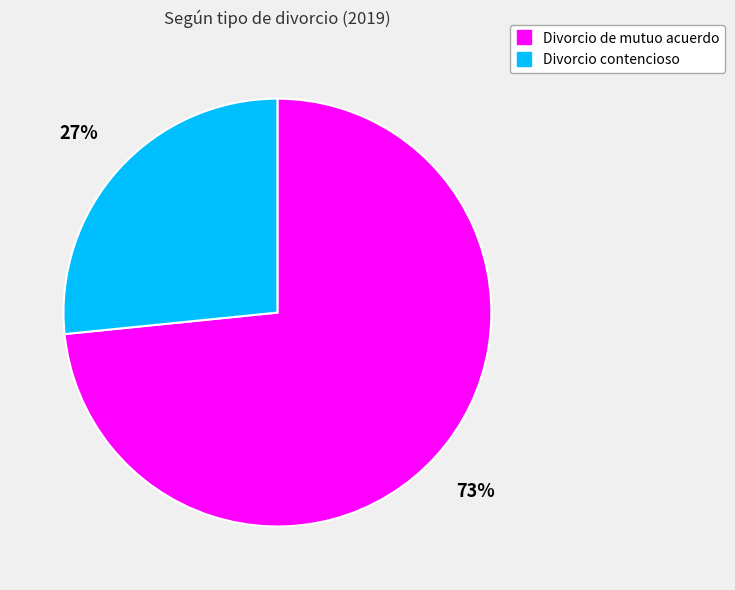

Which slice is the largest?

Divorcio de mutuo acuerdo